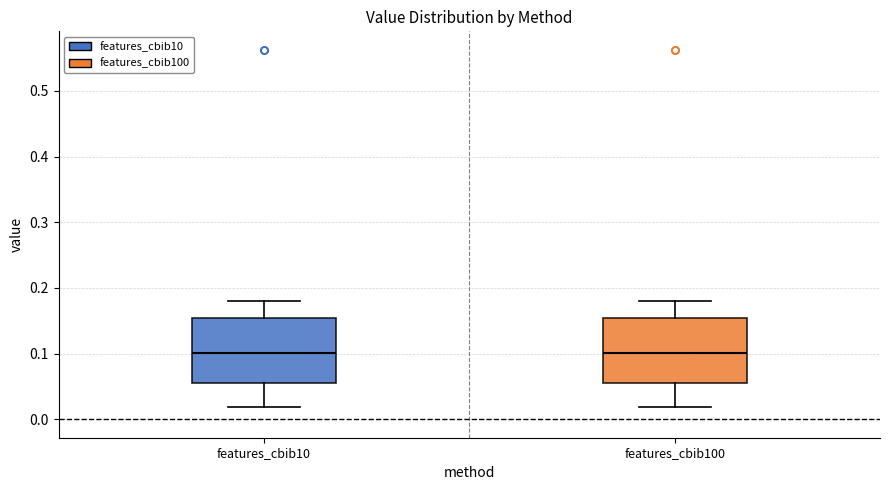

Reading left to right, transcribe this box plot: for each box, give where its median line is, the range the box spans, and where its two whiskers end, as read against the y-axis. The values are not printed on the chart, so give them approximately, as read against the axis.

features_cbib10: median 0.10, box 0.06 to 0.15, whiskers 0.02 to 0.18
features_cbib100: median 0.10, box 0.06 to 0.15, whiskers 0.02 to 0.18